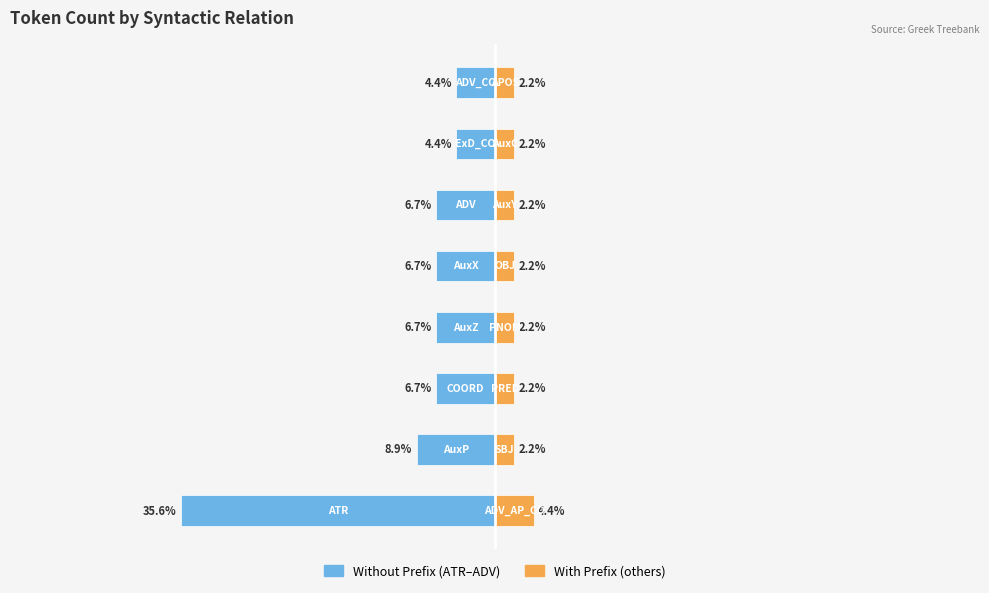

What is the total value across all series at 1?

-6.7